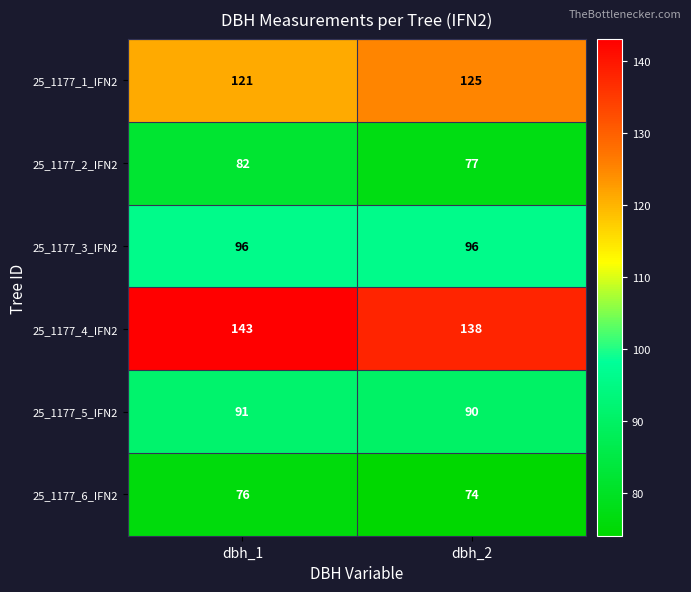

What is the sum of all 25_1177_5_IFN2 values?

181